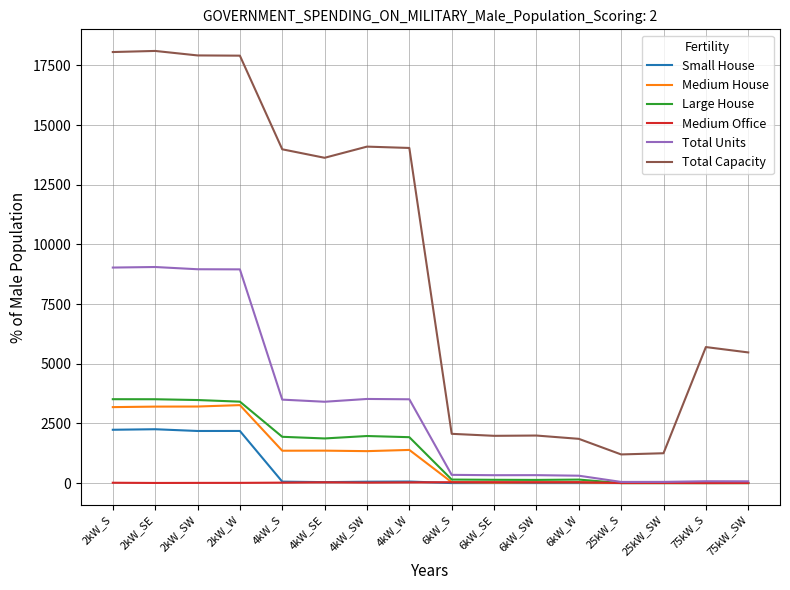

What is the spread (max minus min) of values at 25kW_SW?

1250